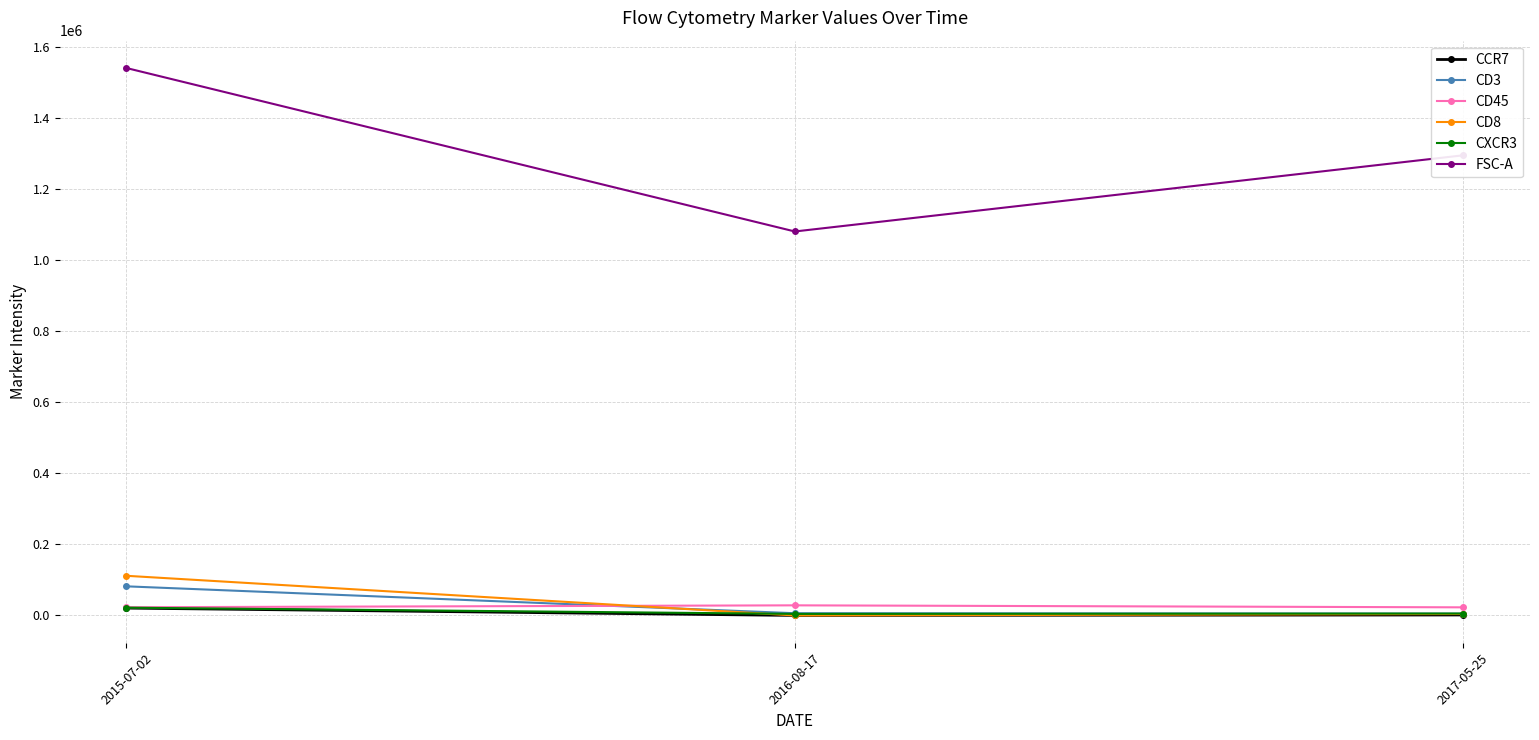

What is the average value of the CD45 series?

24654.9